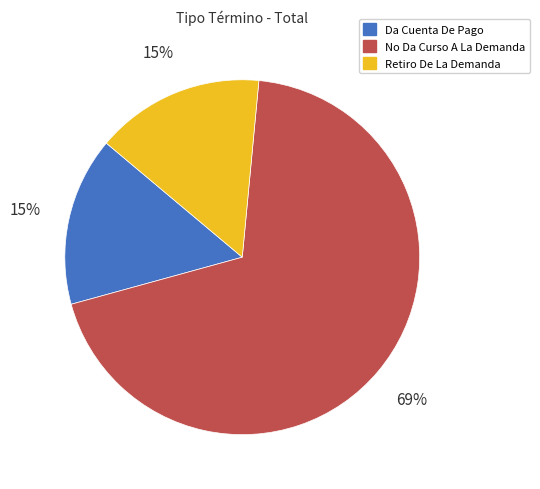

What percentage is the Retiro De La Demanda slice, to the nearest percent?

15%